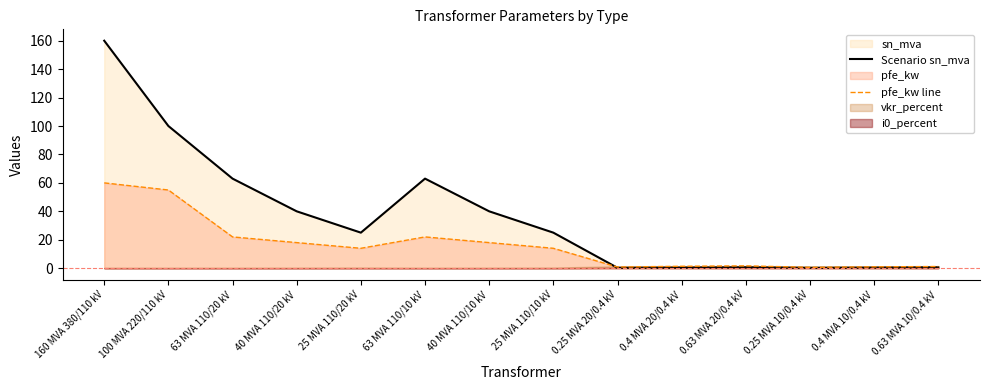

What is the total value across all series at 25 MVA 110/20 kV?

39.0